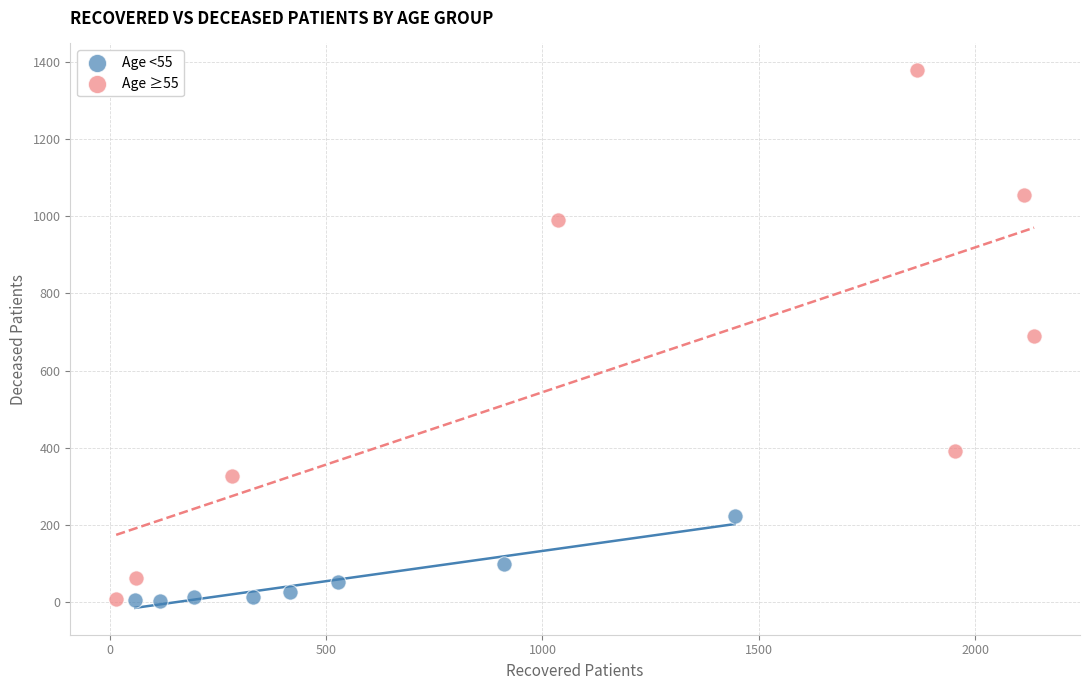

Which series has the widest spread of Y values?

Age ≥55